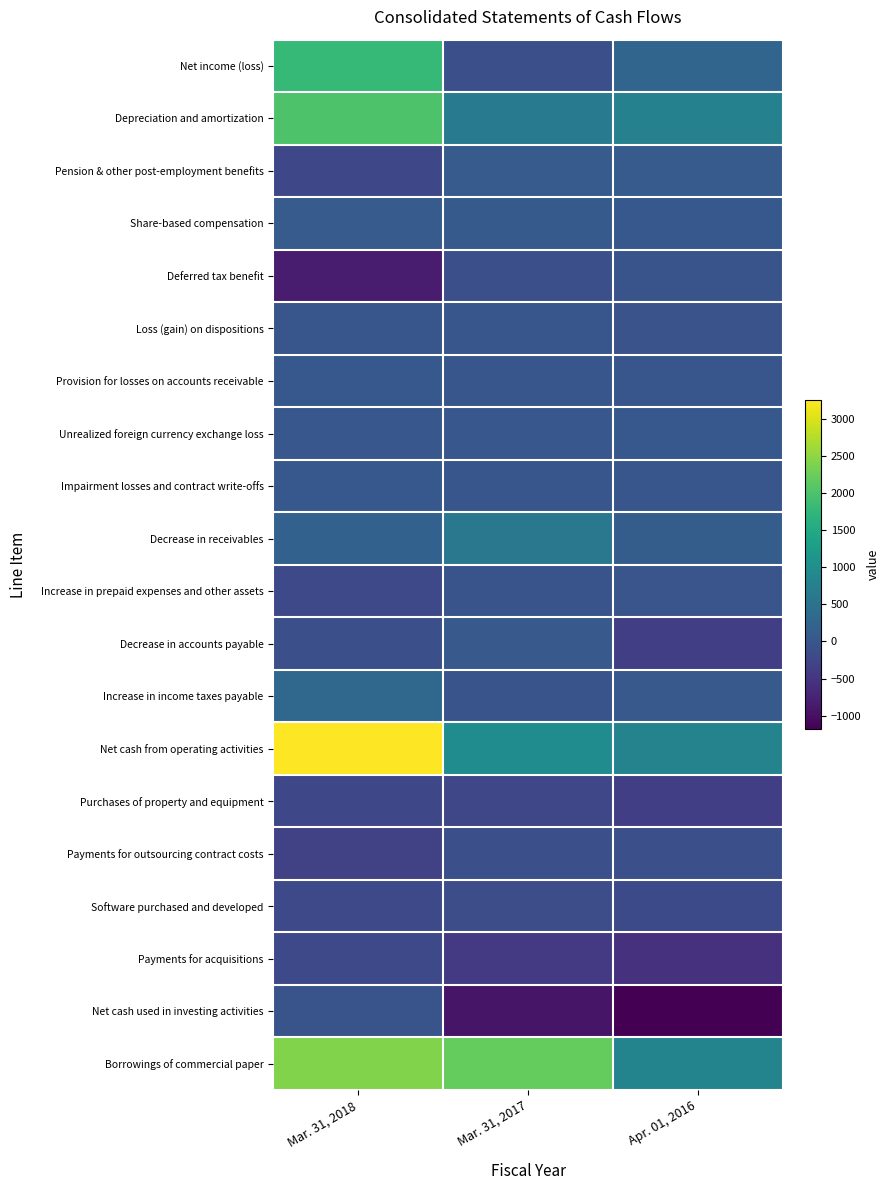

What is the total value across all series at Mar. 31, 2017?

2571